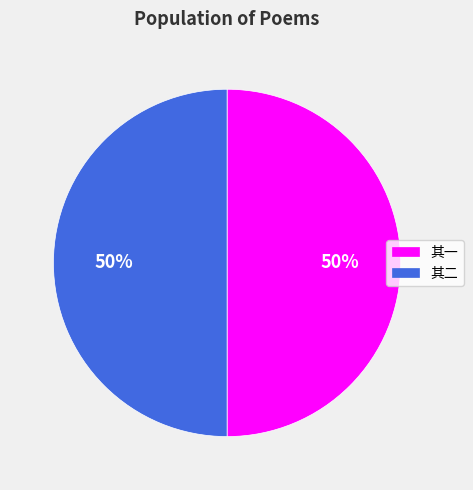

Do 其二 and 其一 together represent more than half of the pie?

Yes